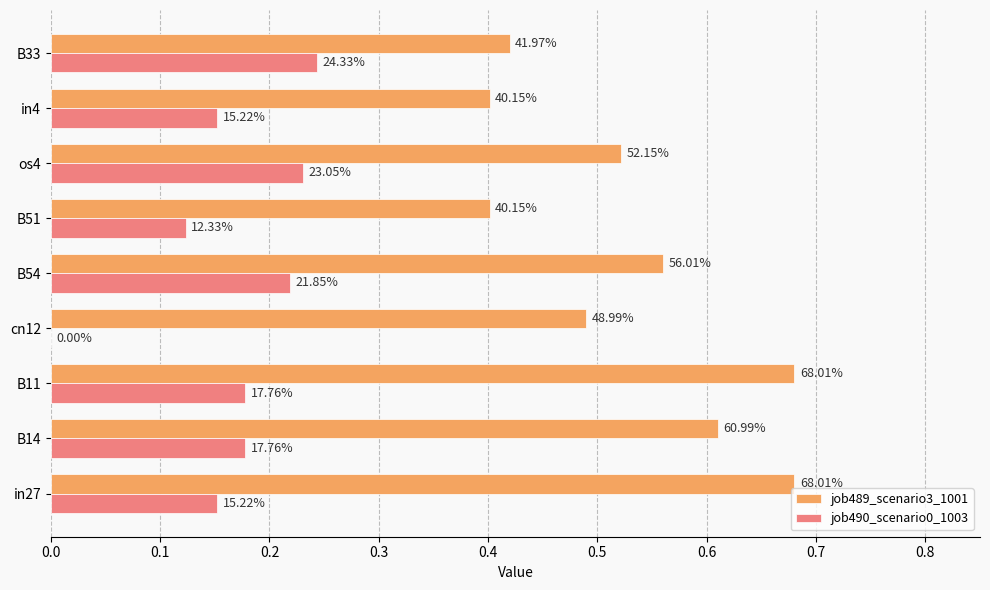

Reading left to right, list all the values displayed in this chart.

job489_scenario3_1001: 0.7	0.6	0.7	0.5	0.6	0.4	0.5	0.4	0.4
job490_scenario0_1003: 0.2	0.2	0.2	0.0	0.2	0.1	0.2	0.2	0.2